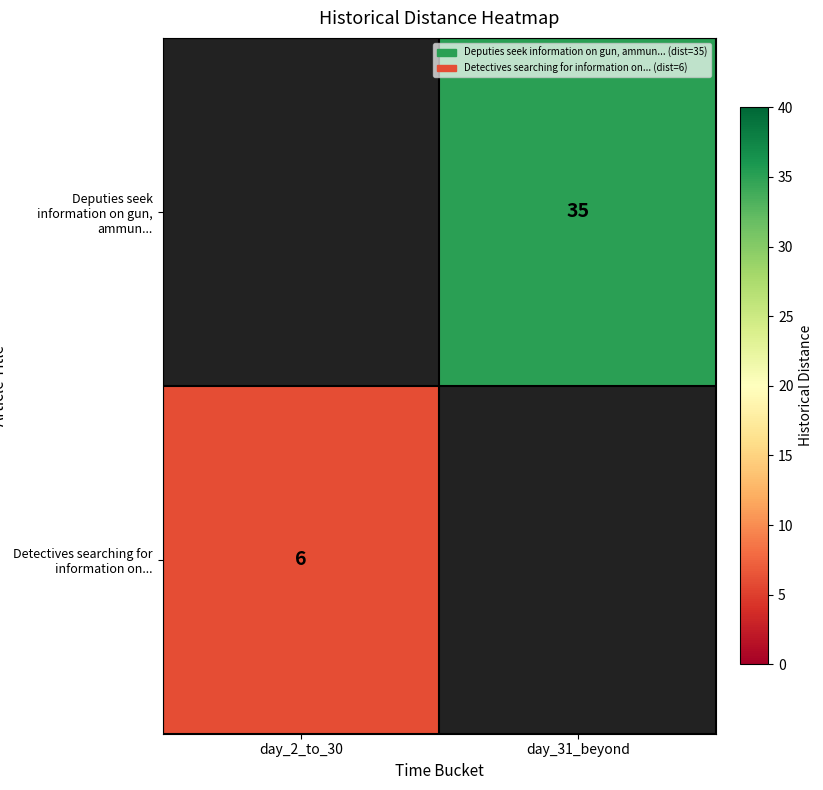

Which has a higher value, day_2_to_30 or day_31_beyond?

day_31_beyond